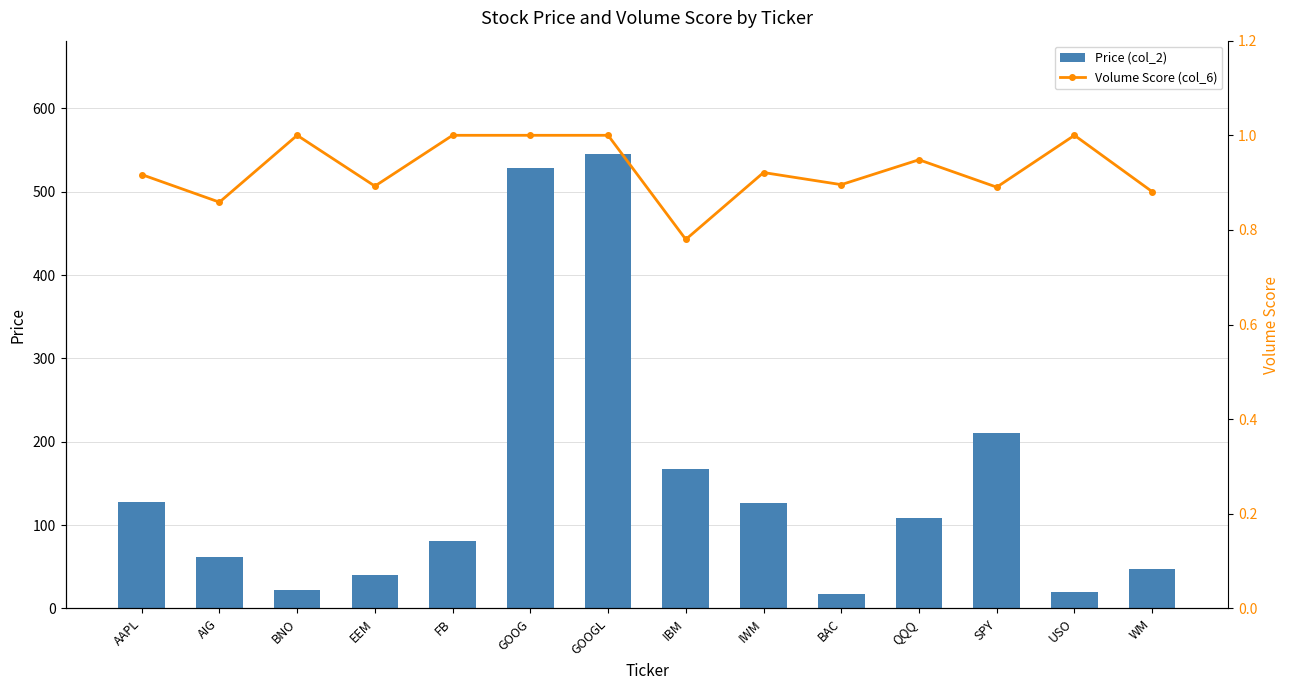

Read the Volume Score (col_6) value at IBM.

0.8